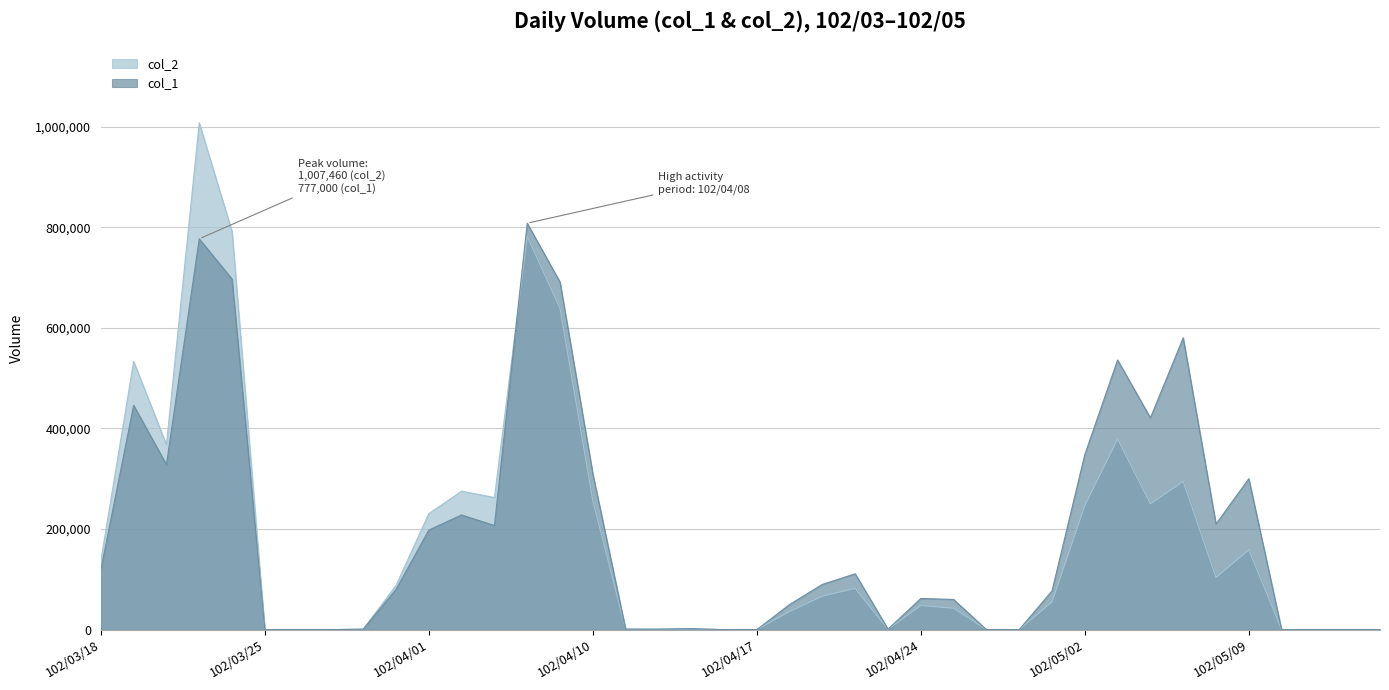

How many data points in col_1 are less than 80000?

20